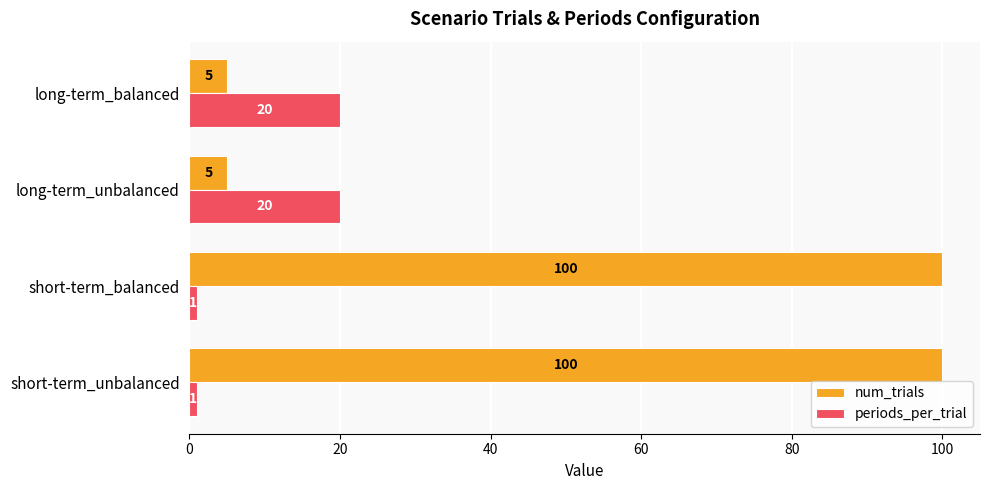

What is the spread (max minus min) of values at long-term_unbalanced?

15